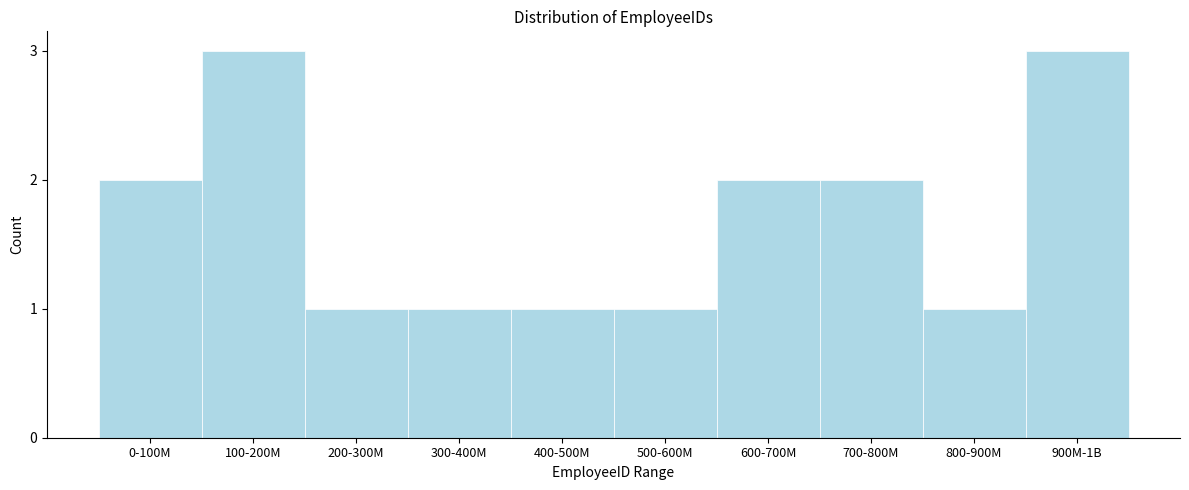

Reading right to left, list all the values displayed in this chart.

3	1	2	2	1	1	1	1	3	2